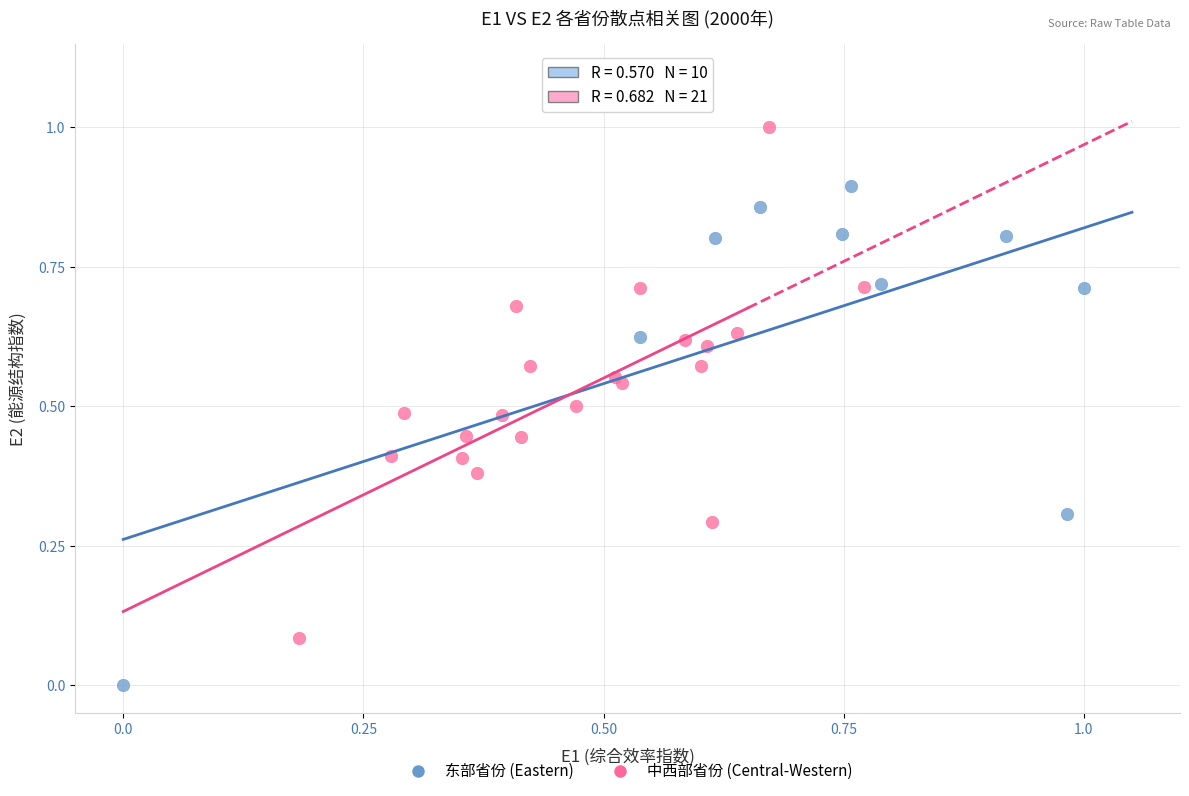

Which series reaches the maximum Y coordinate?

中西部省份 (Central-Western)